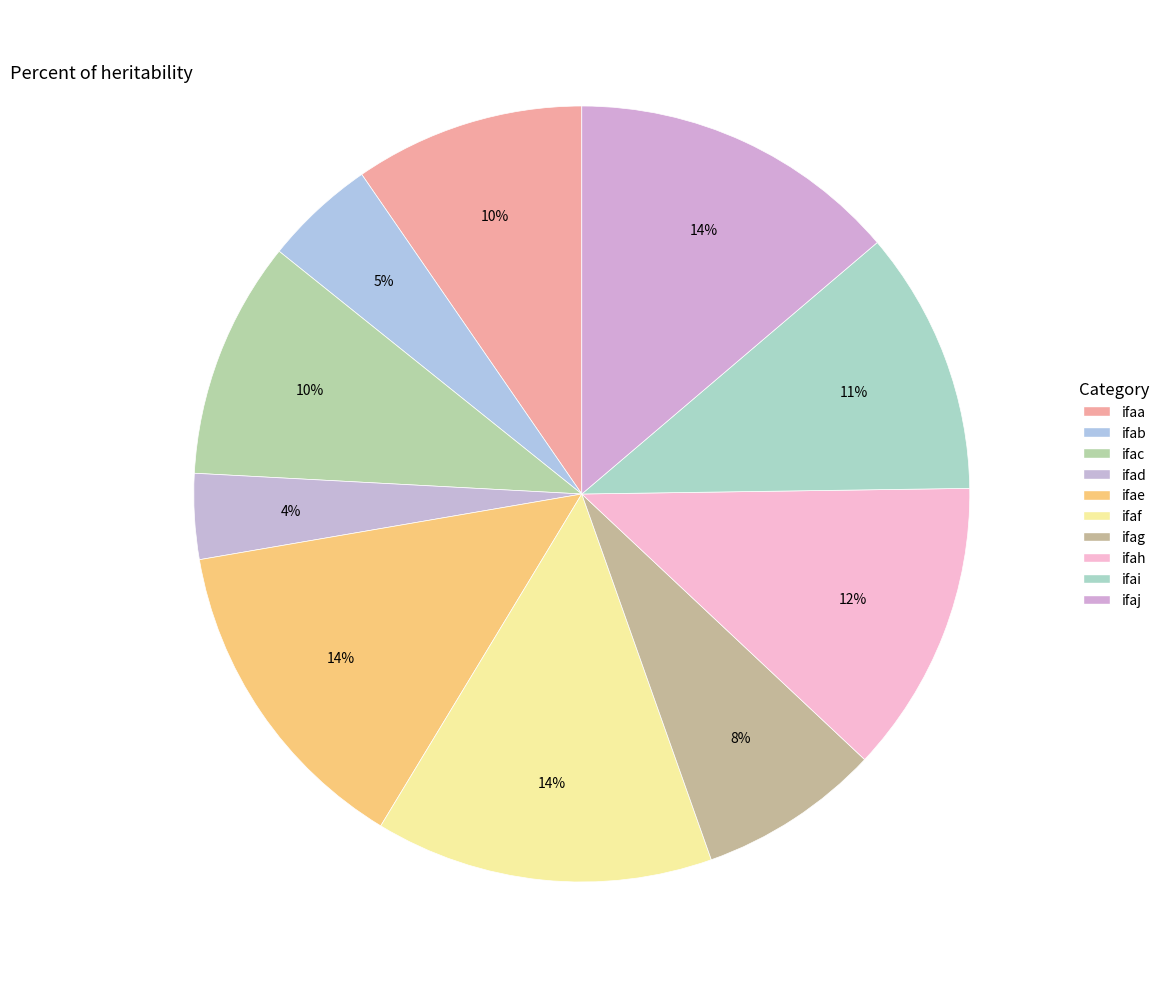

What is the ratio of the value at ifac to the value at ifae?

0.7